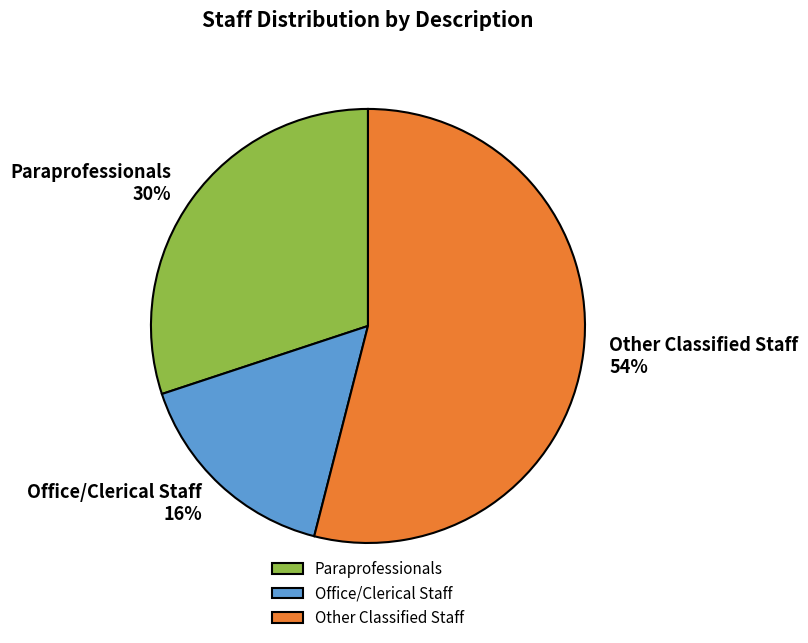

Combined, do Other Classified Staff and Office/Clerical Staff account for over 50%?

Yes